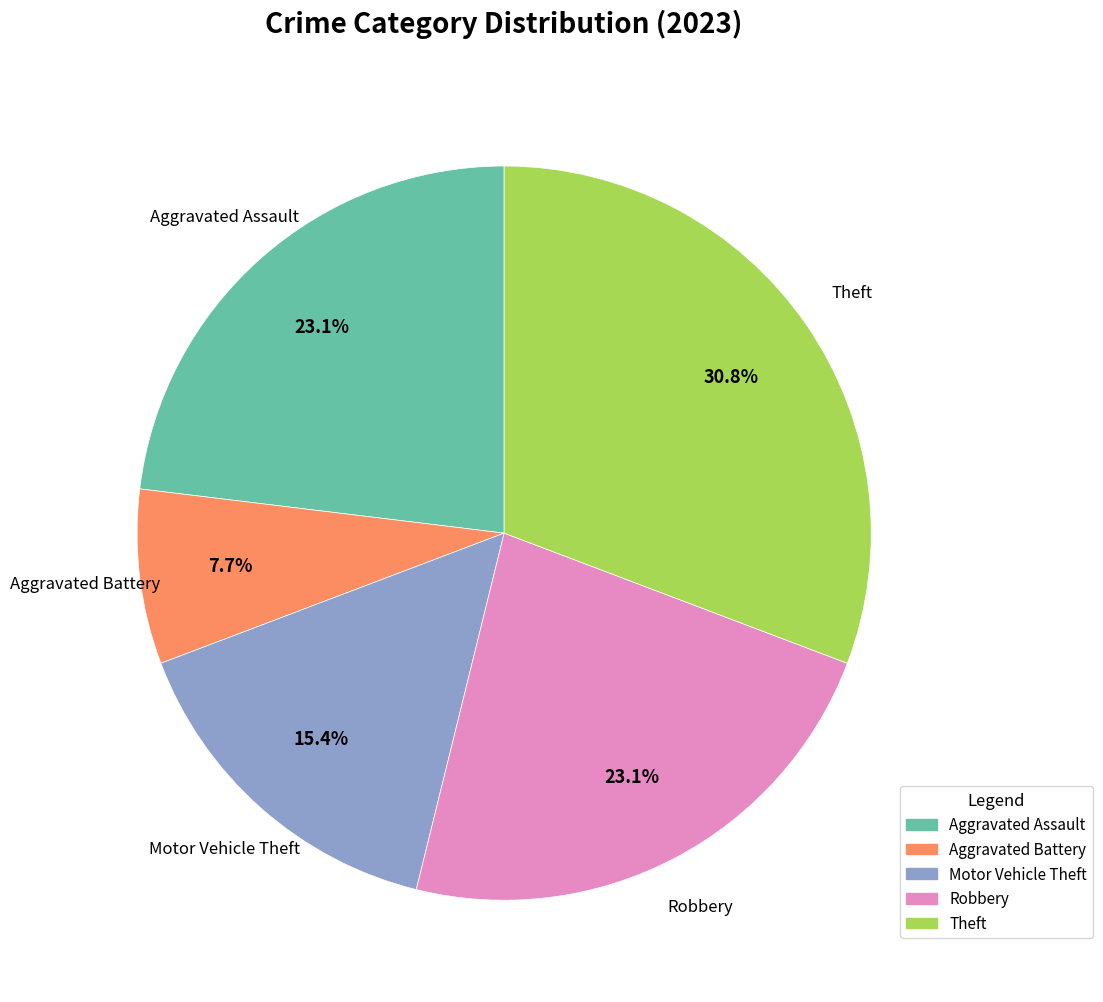

Which has a higher value, Aggravated Battery or Motor Vehicle Theft?

Motor Vehicle Theft